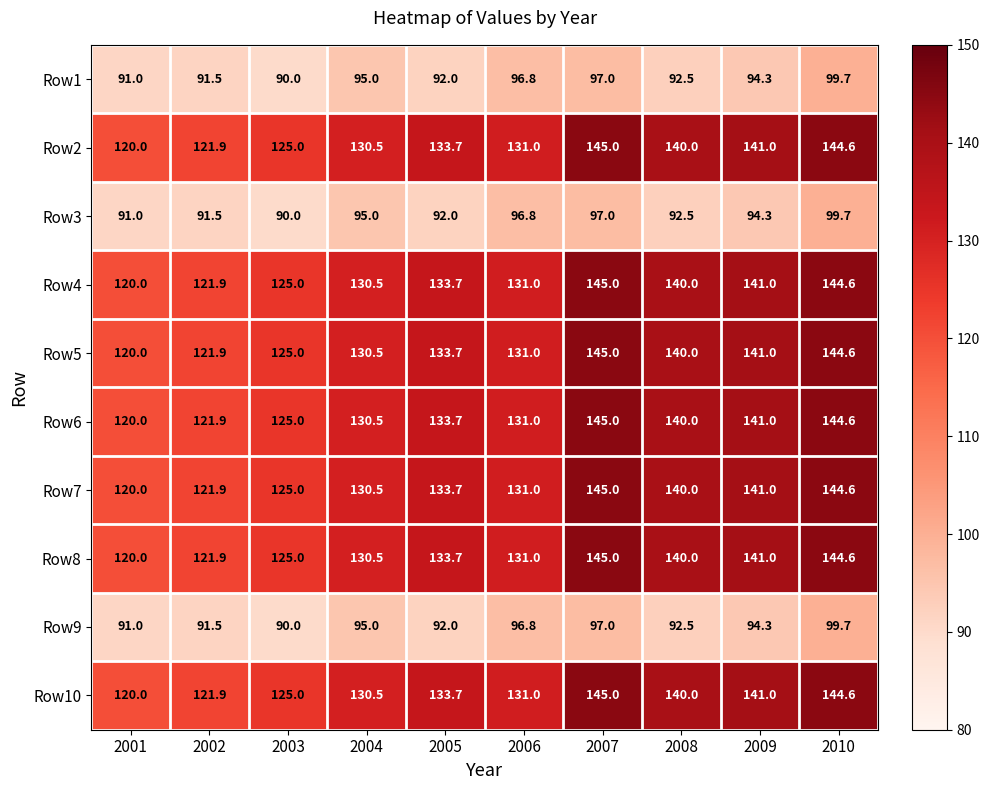

List the labels in order of Row4 value, smallest first.

2001, 2002, 2003, 2004, 2006, 2005, 2008, 2009, 2010, 2007